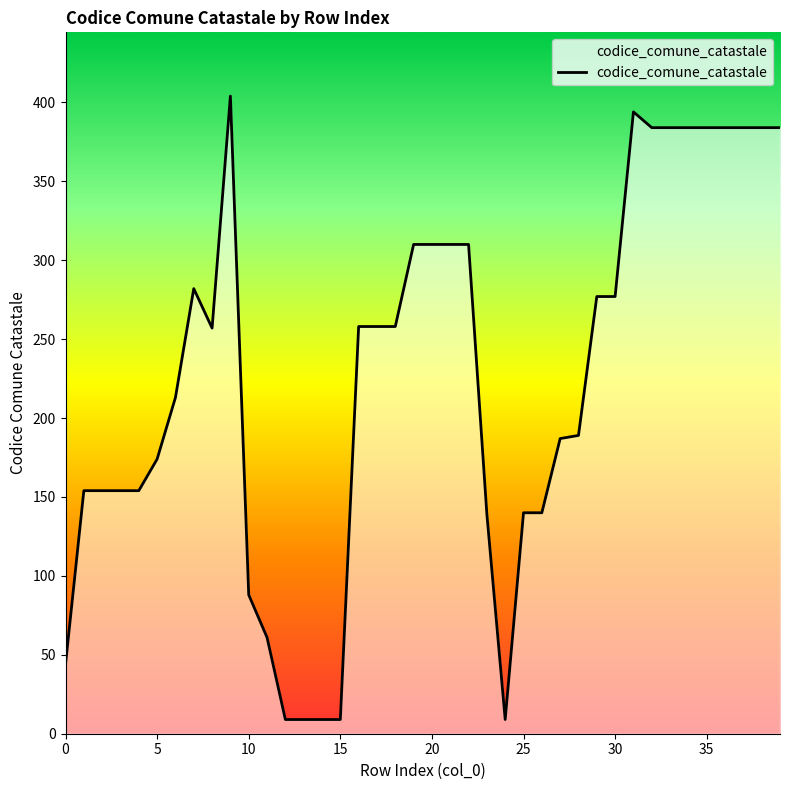

What is the maximum value shown in the chart?

404